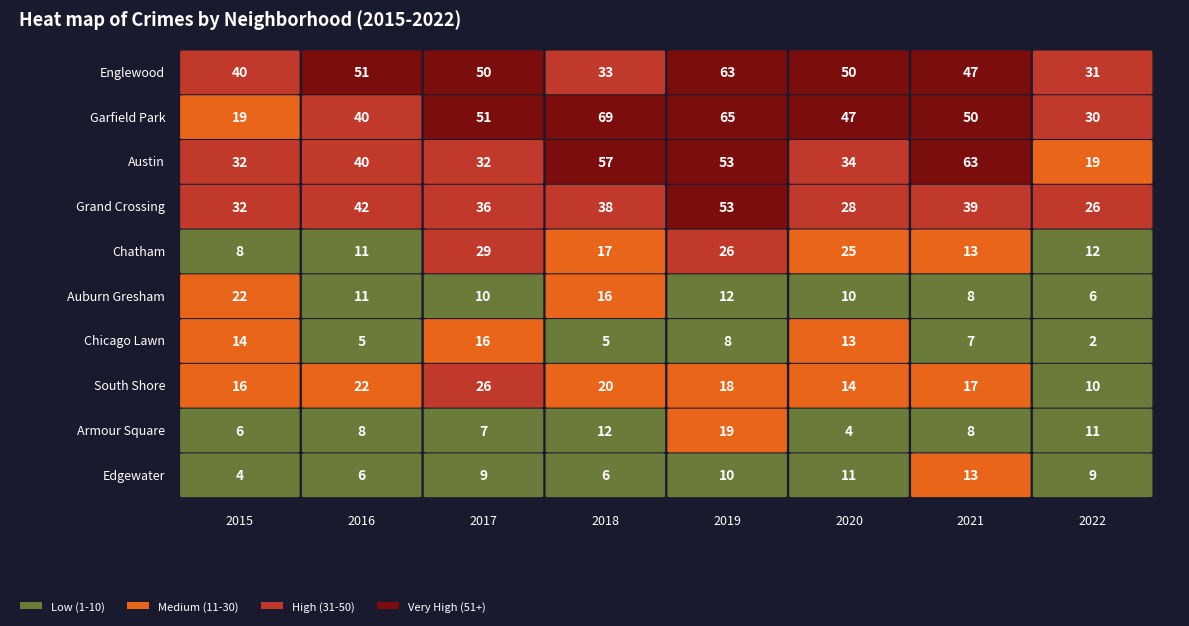

Read the Chatham value at Chicago Lawn.

13